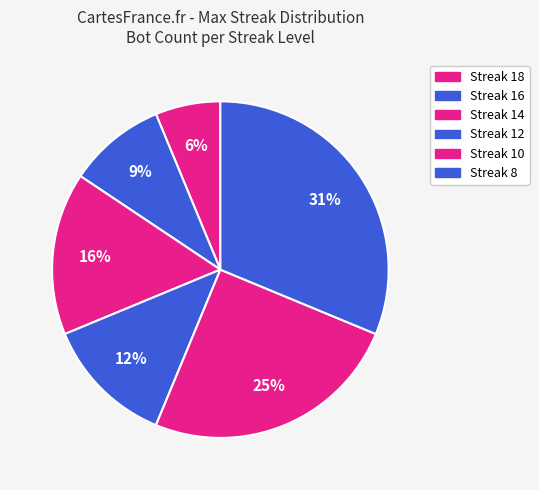

Is there any slice that represents more than half of the pie?

No